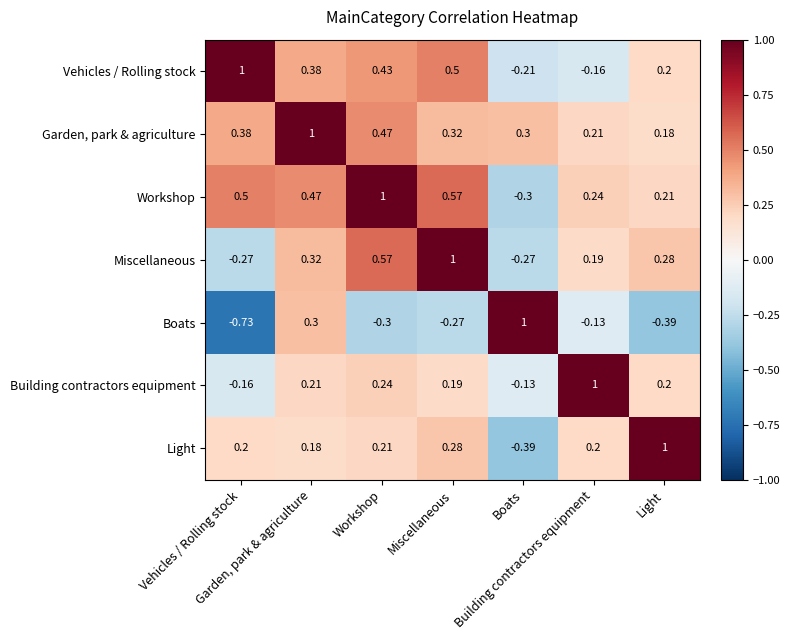

Count the number of categories in the chart.

7